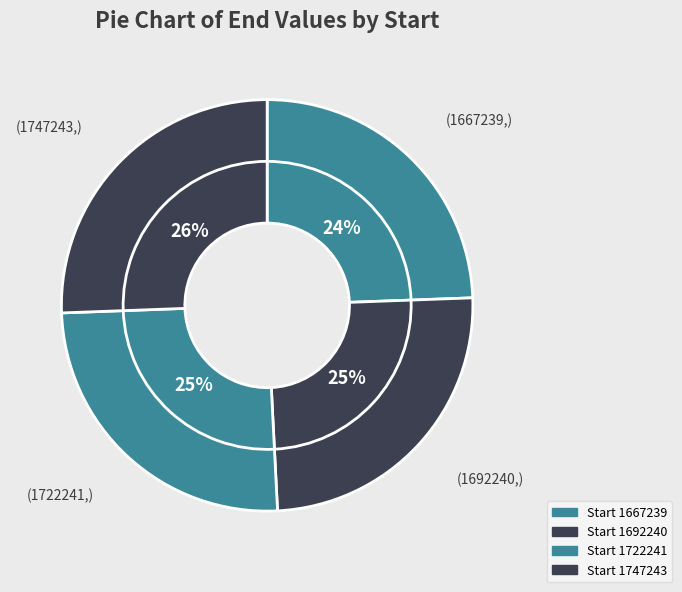

Count the number of slices in the pie.

4